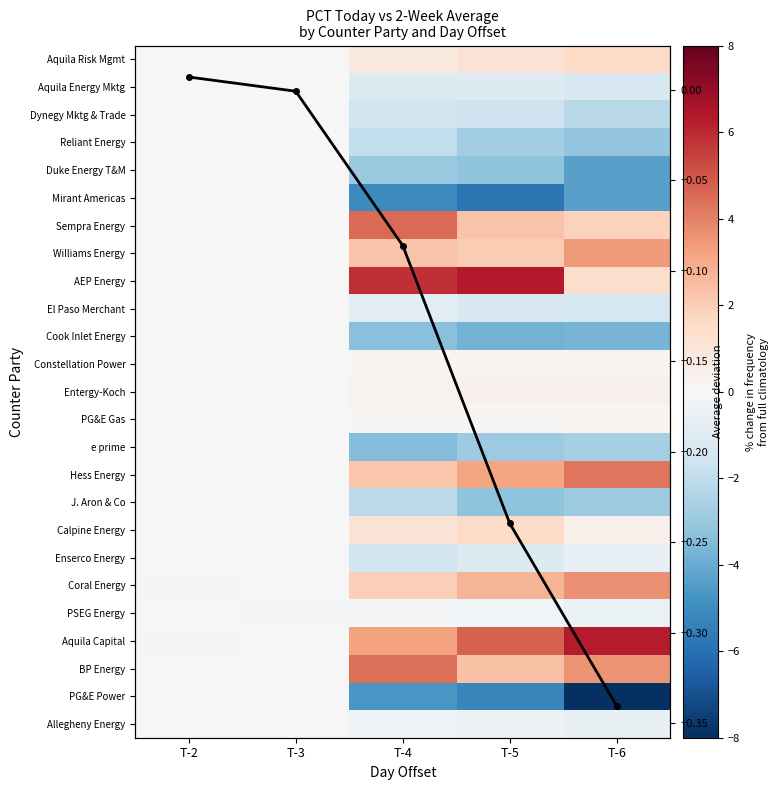

Is it true that Dynegy Mktg & Trade equals -1.1 at T-6?

False